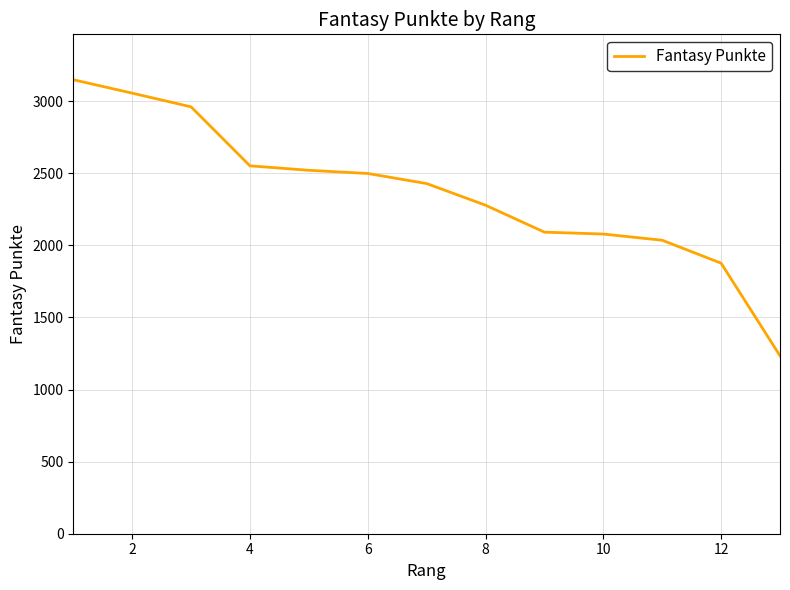

What is the maximum value shown in the chart?

3148